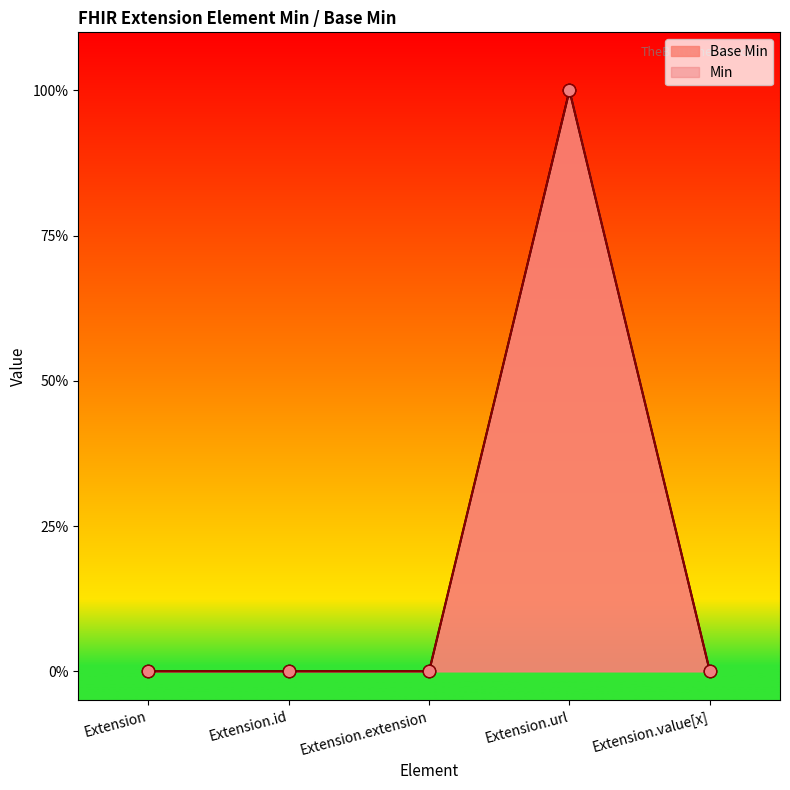

Which has a higher value, Extension.value[x] or Extension.id?

Extension.value[x]